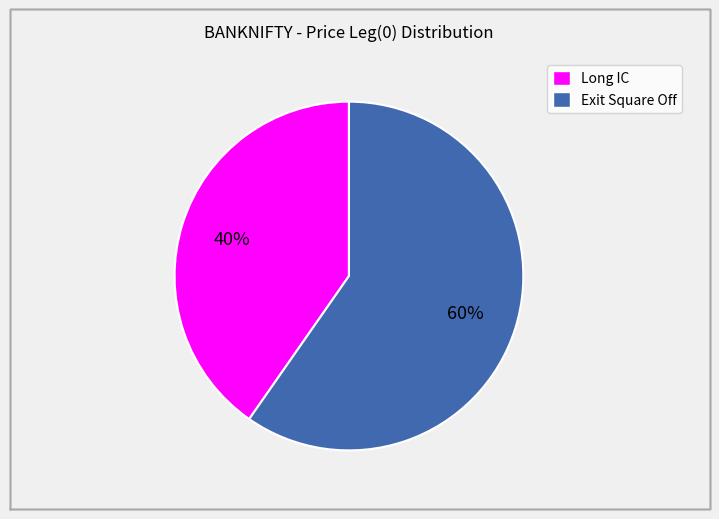

Which category has the smallest portion of the pie?

Long IC